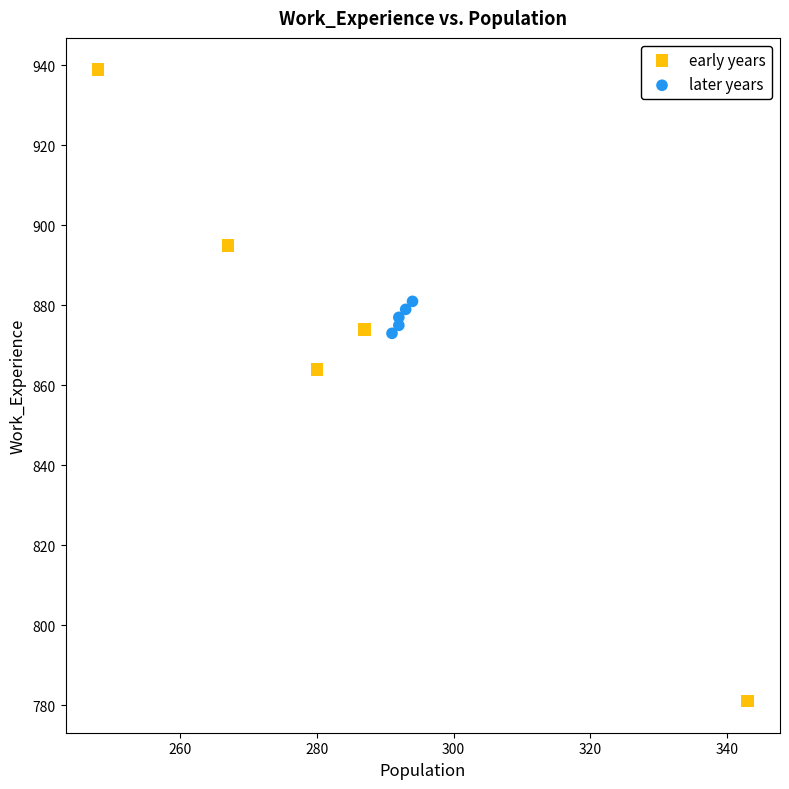

Which series contains the highest Y value?

early years